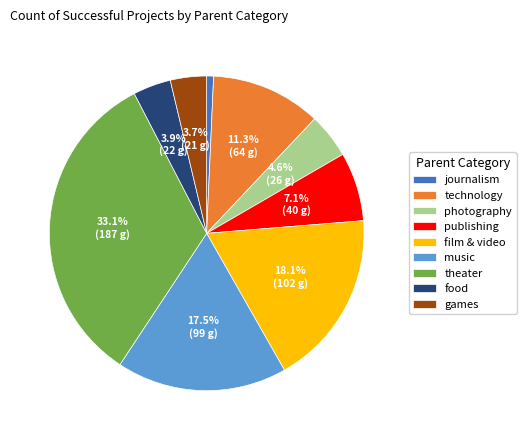

Between technology and photography, which is larger?

technology